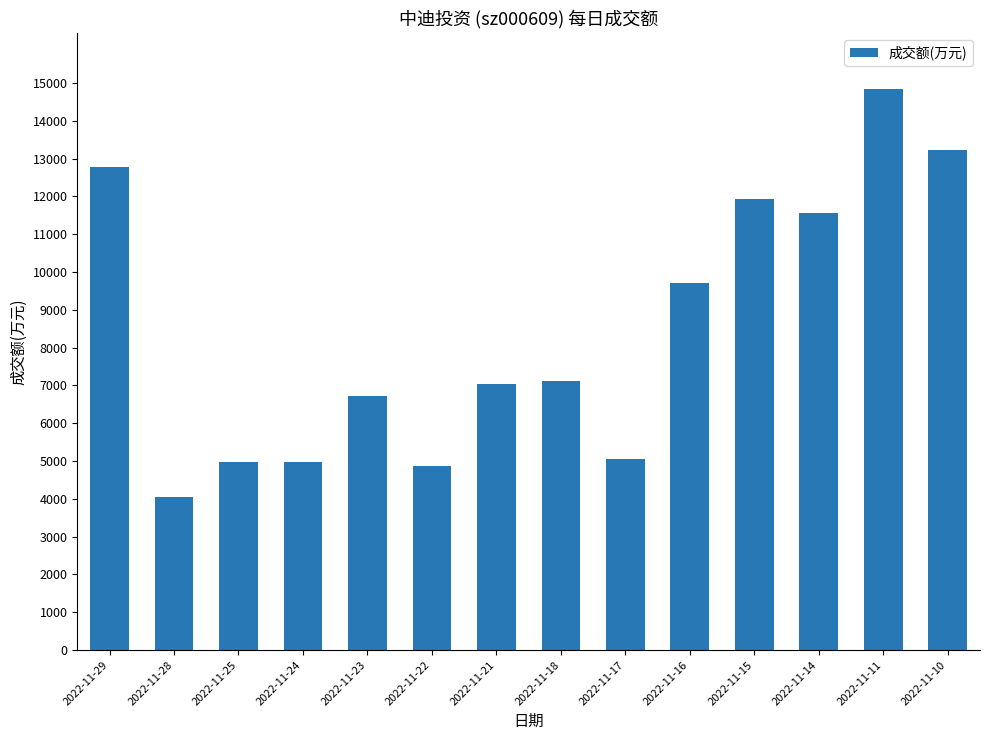

Read the value at 2022-11-22, to the nearest 10.

4870